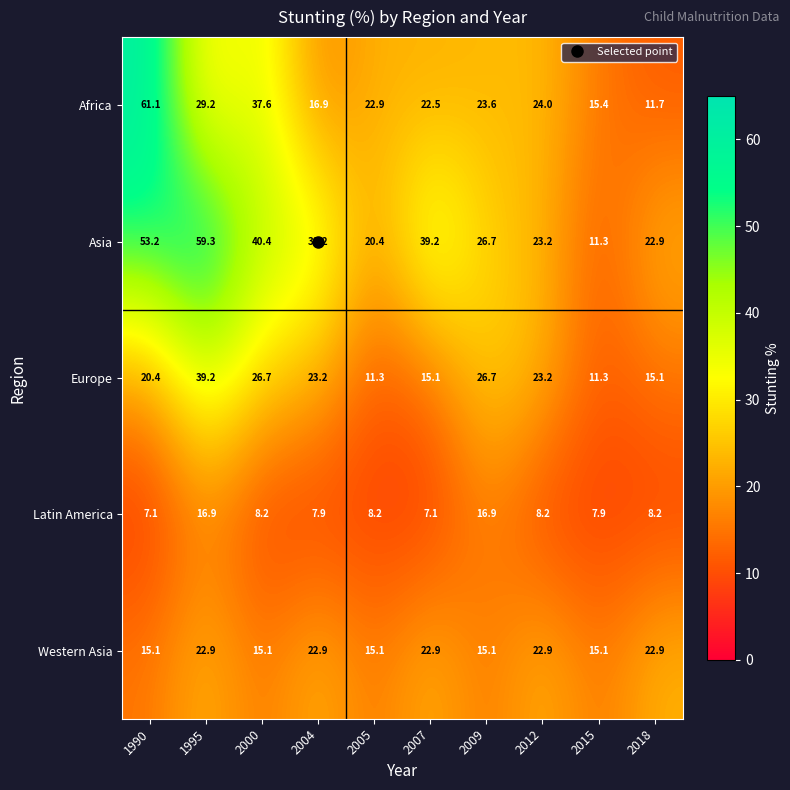

What is the difference between the highest and lowest values at 2012?

15.8